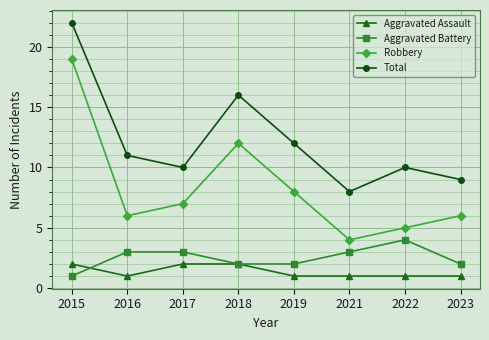

True or false: Aggravated Battery and Total cross at least once.

False